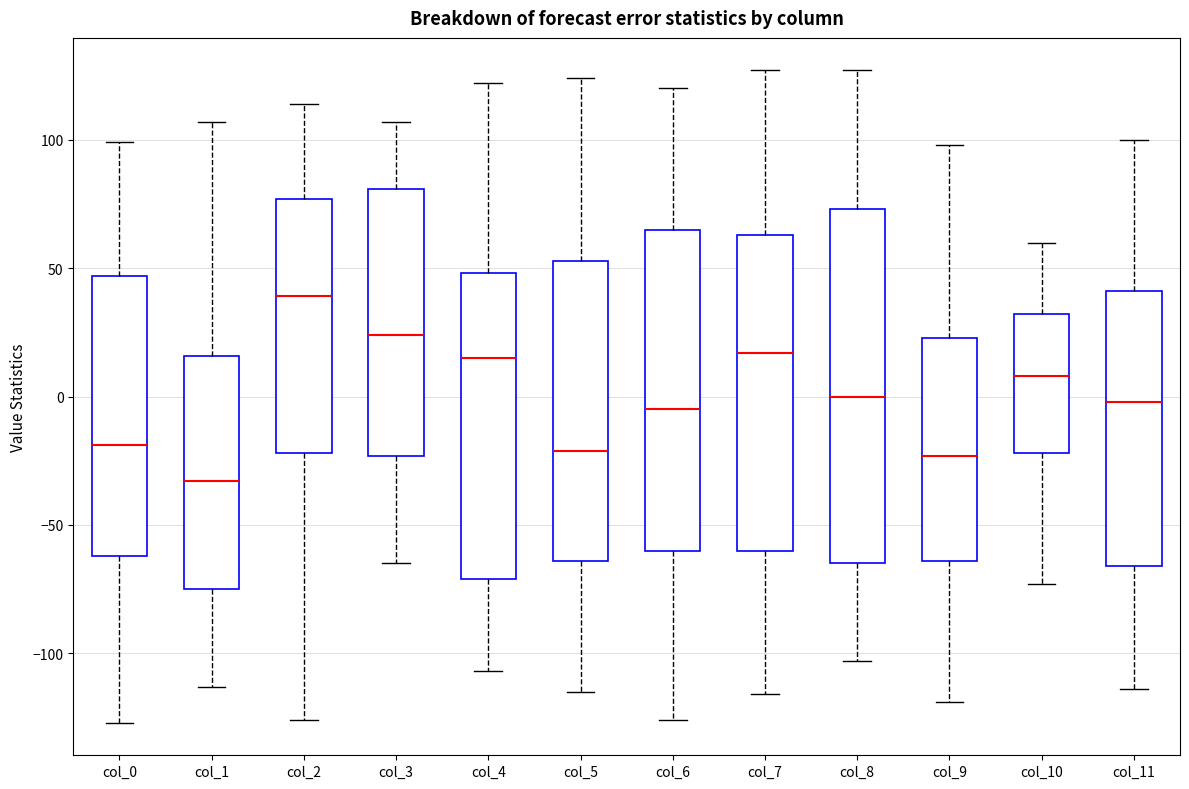

Where does the lower whisker of the box for col_4 end on the y-axis? The values are not printed on the chart, so give them approximately, as read against the axis.

-105